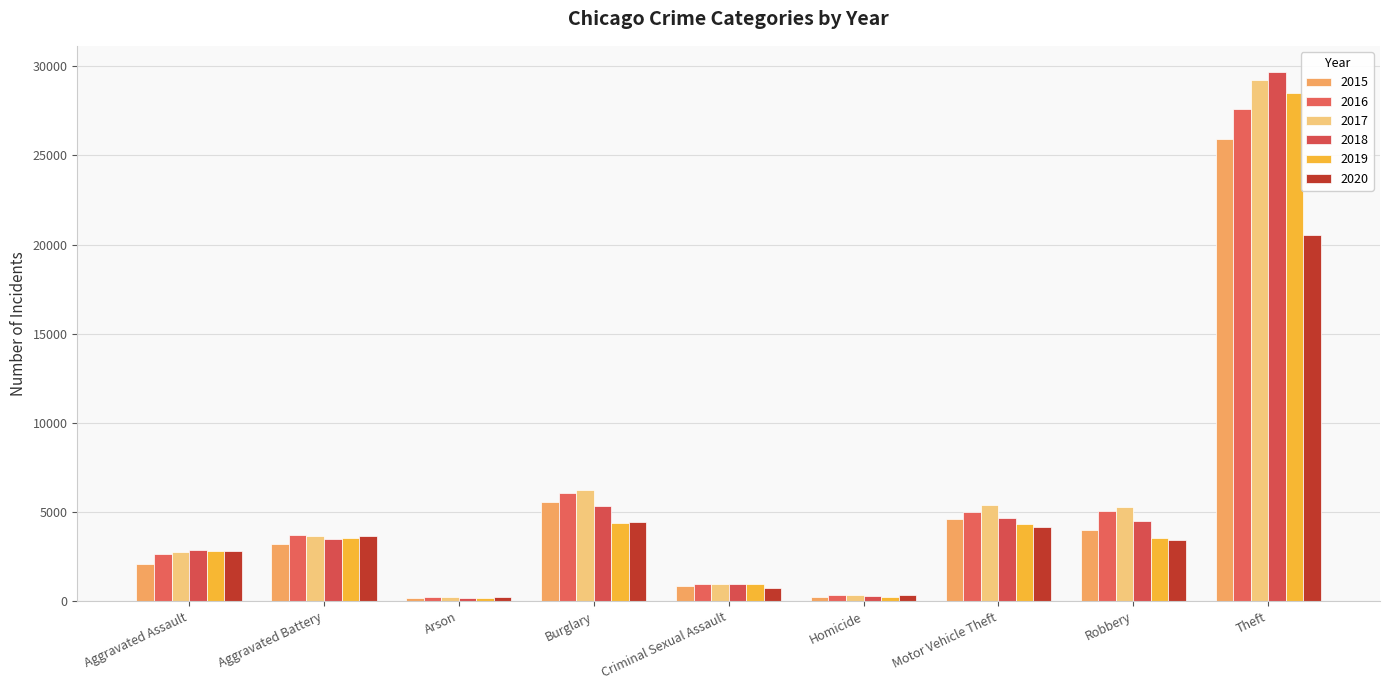

What is the value of the 2020 bar at the 2nd from the left?

3679